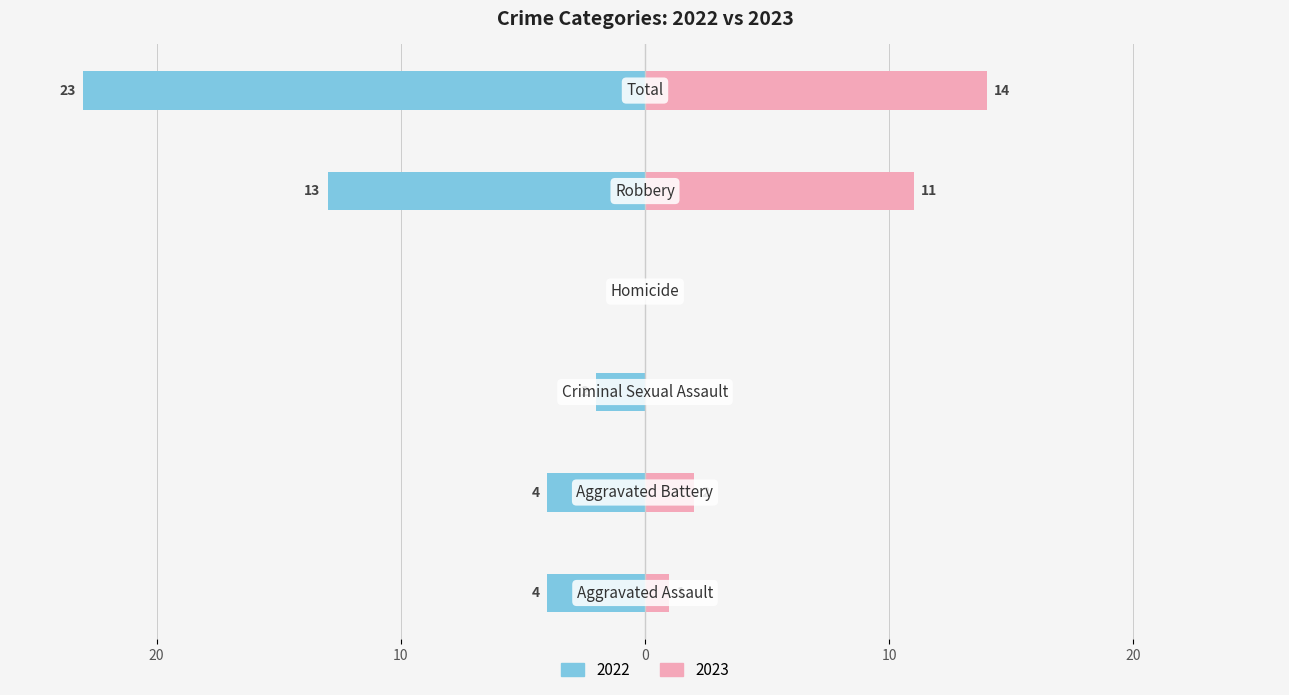

Reading right to left, list all the values displayed in this chart.

Left (2022): Total=-23	Robbery=-13	Homicide=0	Criminal Sexual Assault=-2	Aggravated Battery=-4	Aggravated Assault=-4
Right (2023): Total=14	Robbery=11	Homicide=0	Criminal Sexual Assault=0	Aggravated Battery=2	Aggravated Assault=1